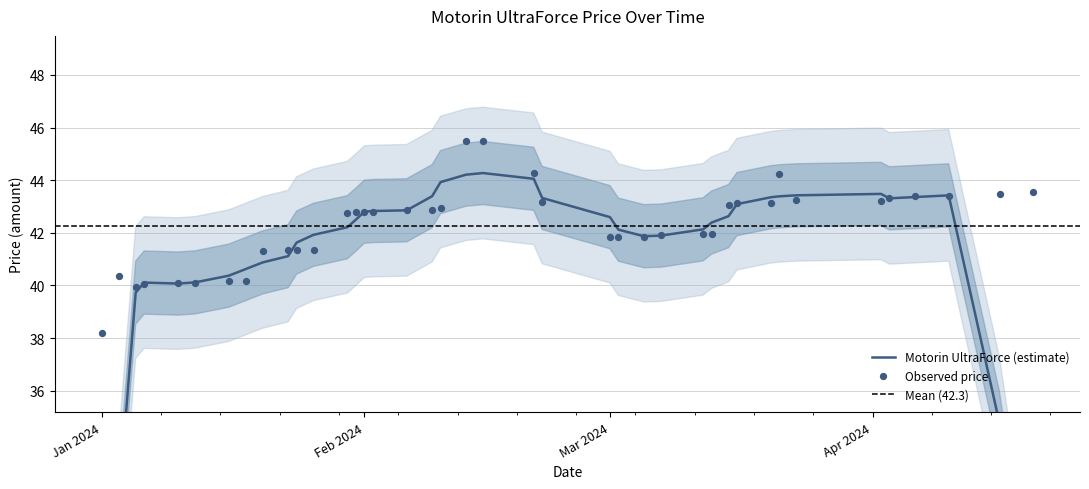

Between 2024-02-06 and 2024-03-12, which is larger?

2024-02-06